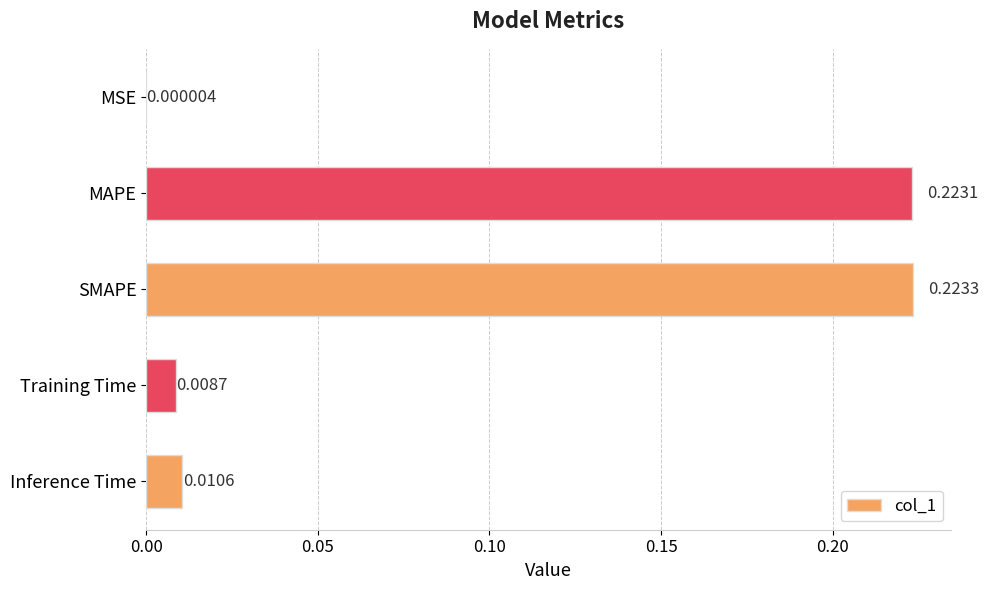

Which category has the highest value across all series?

SMAPE